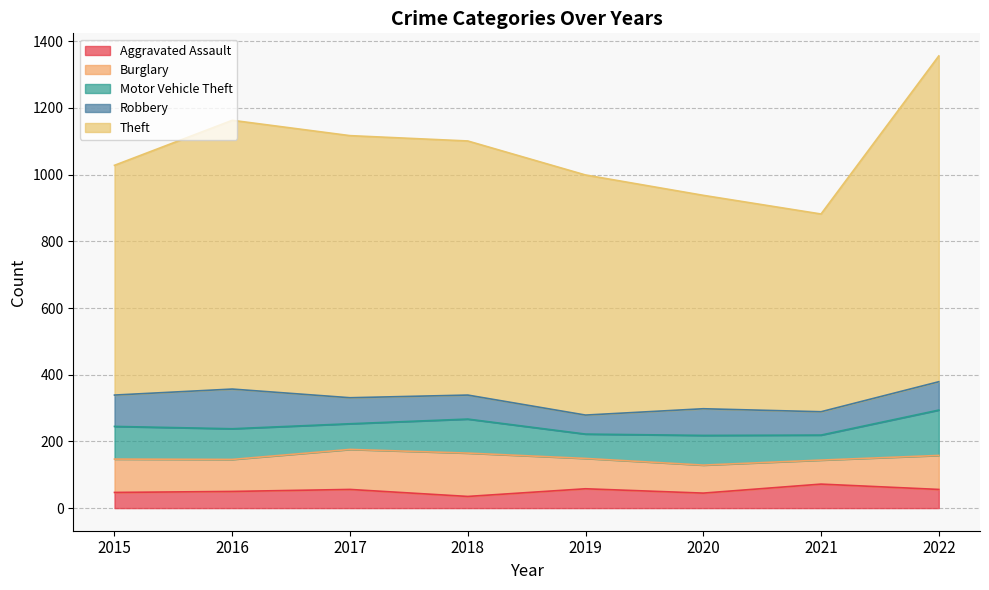

At which category does Motor Vehicle Theft reach its first local peak?

2018